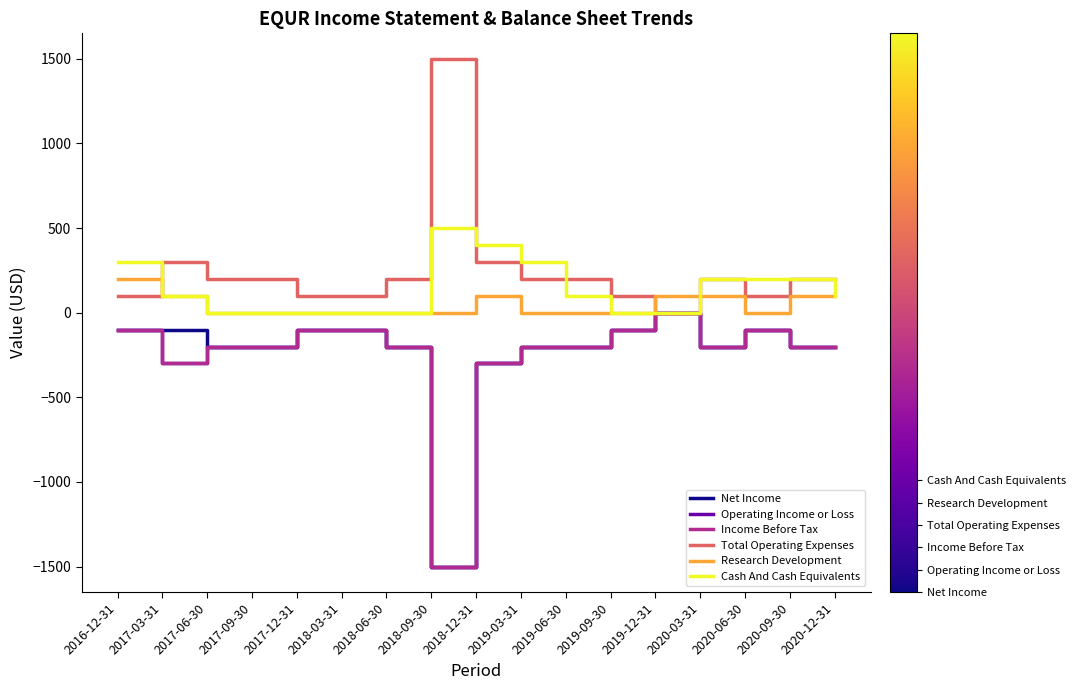

Does the chart display data point markers on the line(s)?

No